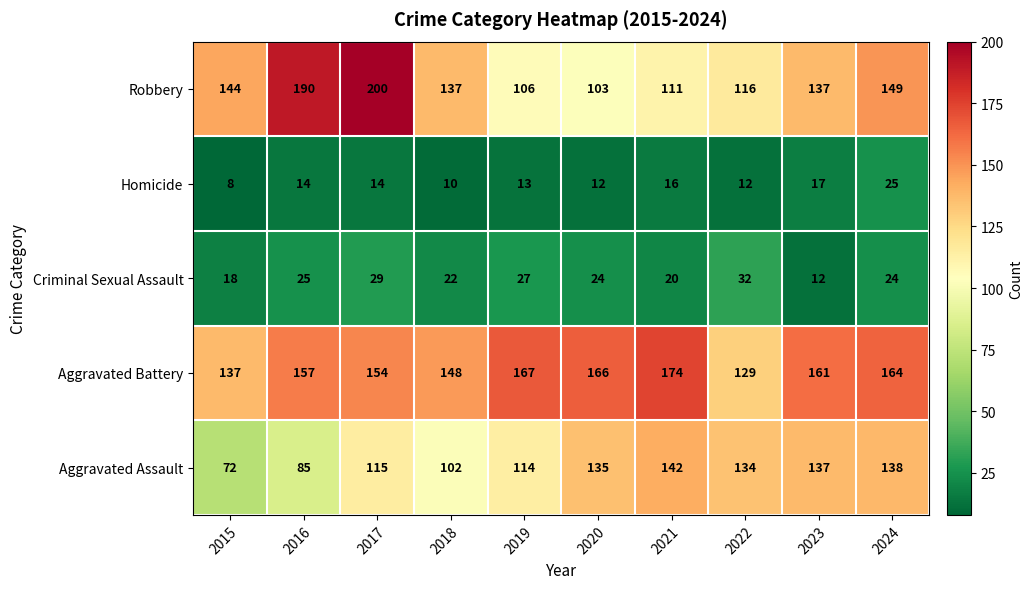

Rank the series at 2021 from lowest to highest value.

Homicide, Criminal Sexual Assault, Robbery, Aggravated Assault, Aggravated Battery